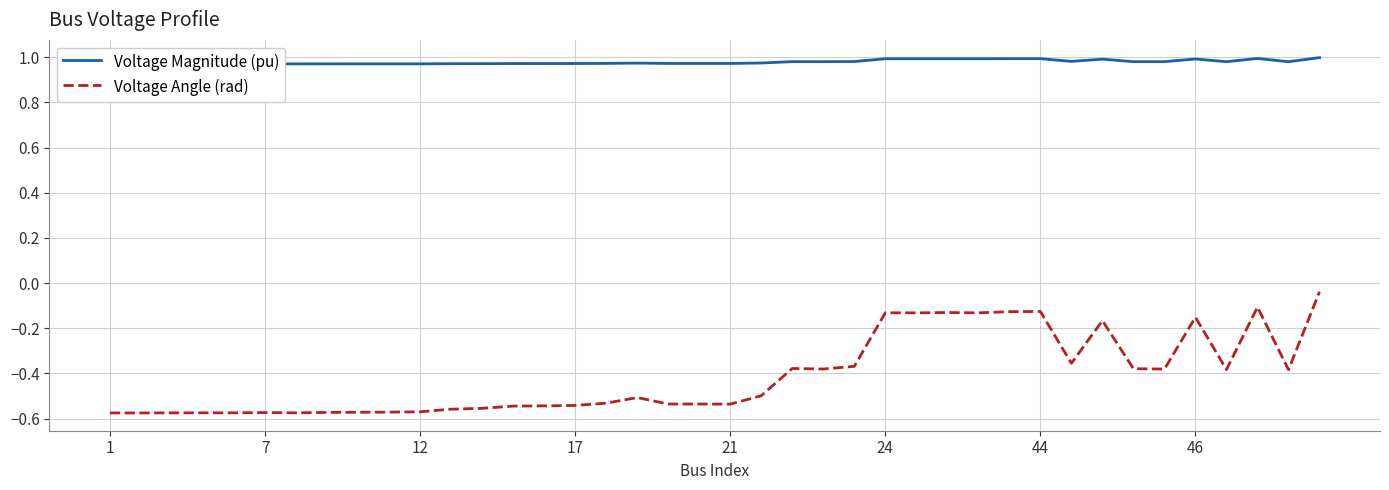

True or false: Voltage Angle (rad) has a value of -0.1 at 18.

False